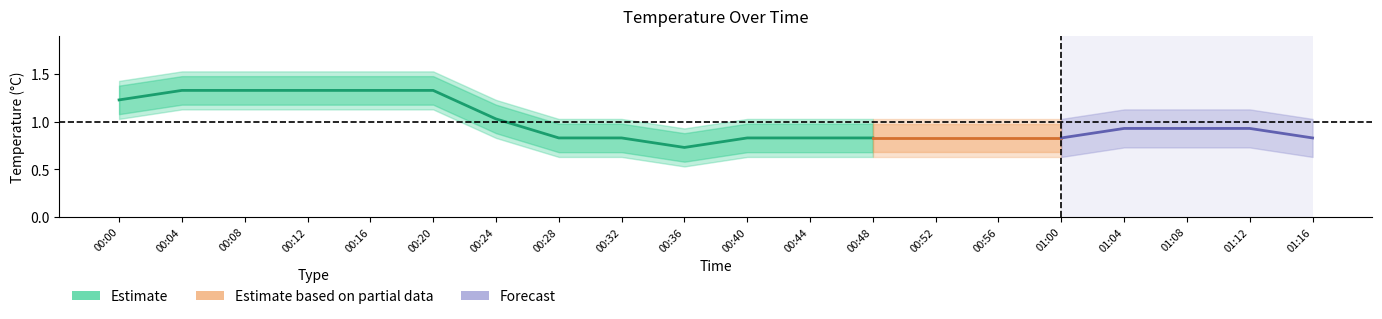

At 00:20, list the series in order from largest to smallest.

upper, temperature, lower